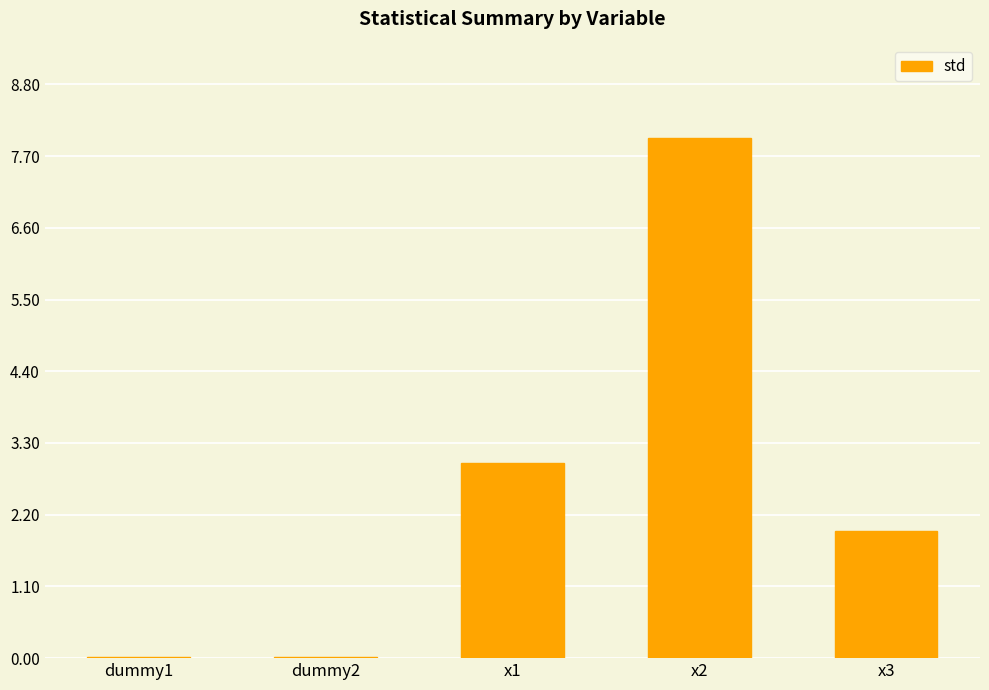

Are the bars horizontal?

No